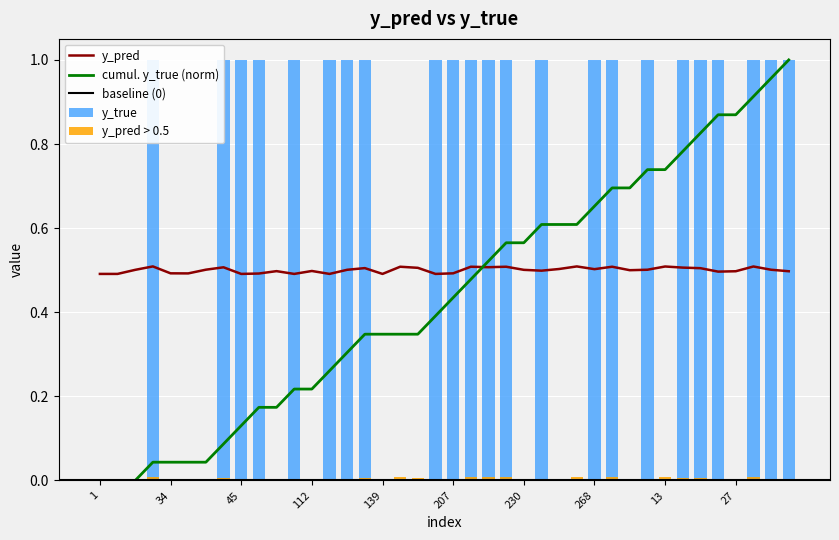

How many bars are there in each group?

2